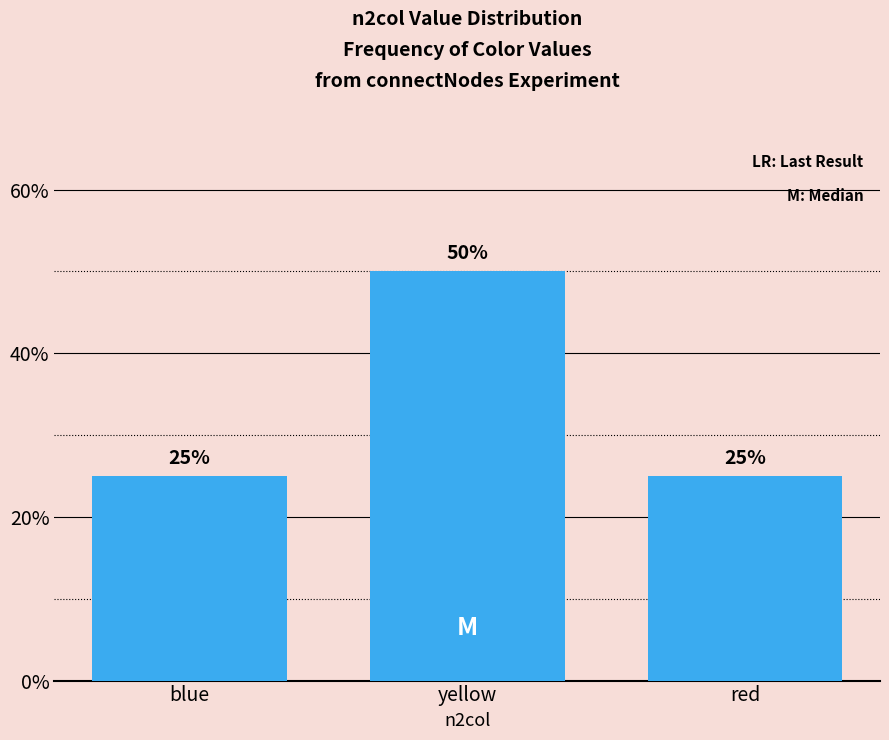

How many values are between 25 and 50?

3